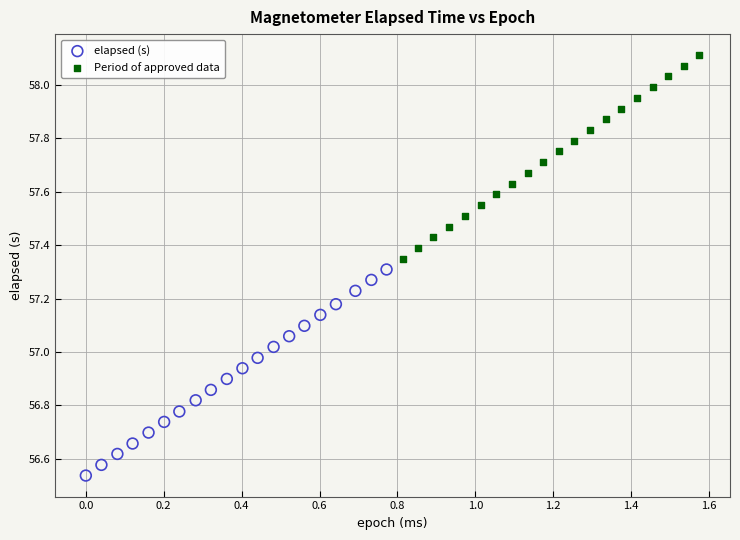

Which series reaches the maximum Y coordinate?

Period of approved data